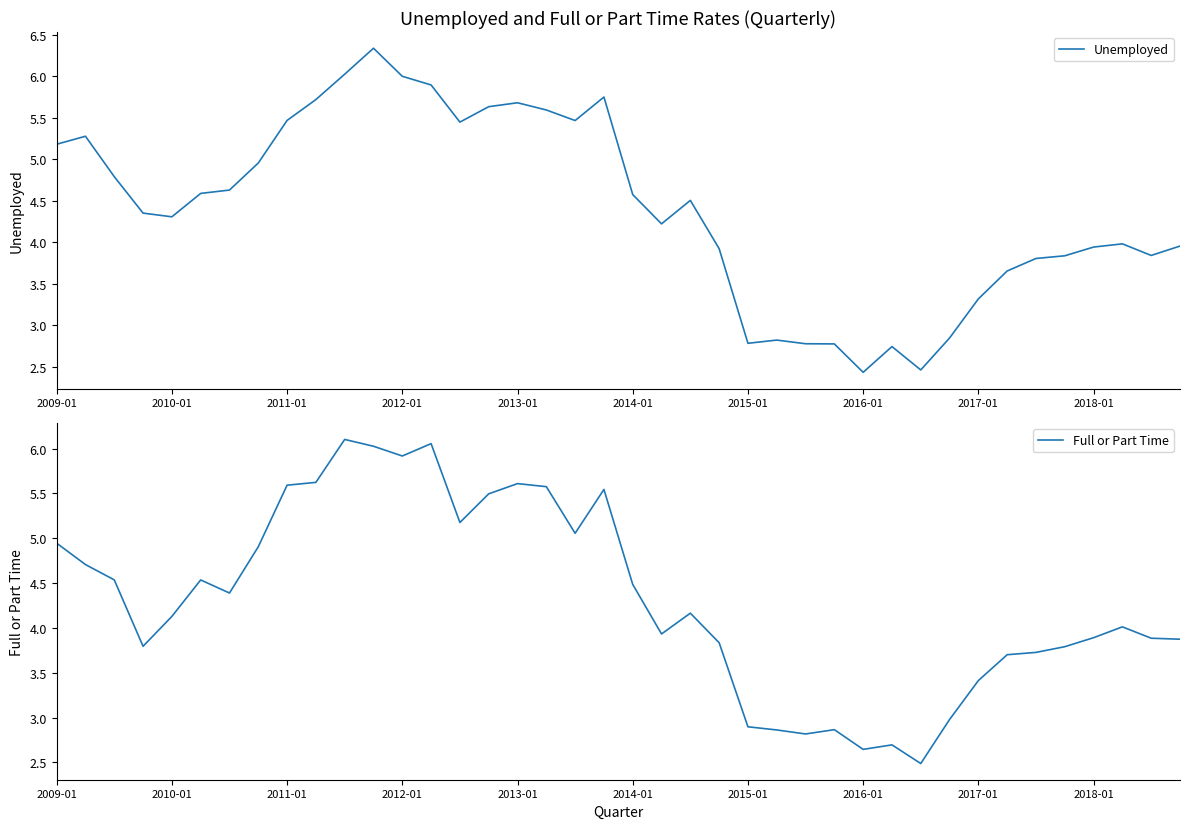

At which label is Full or Part Time closest to 4?

37